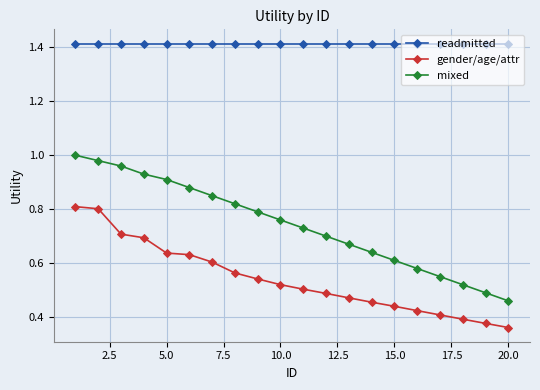

At how many categories does at least one series exceed 0?

20